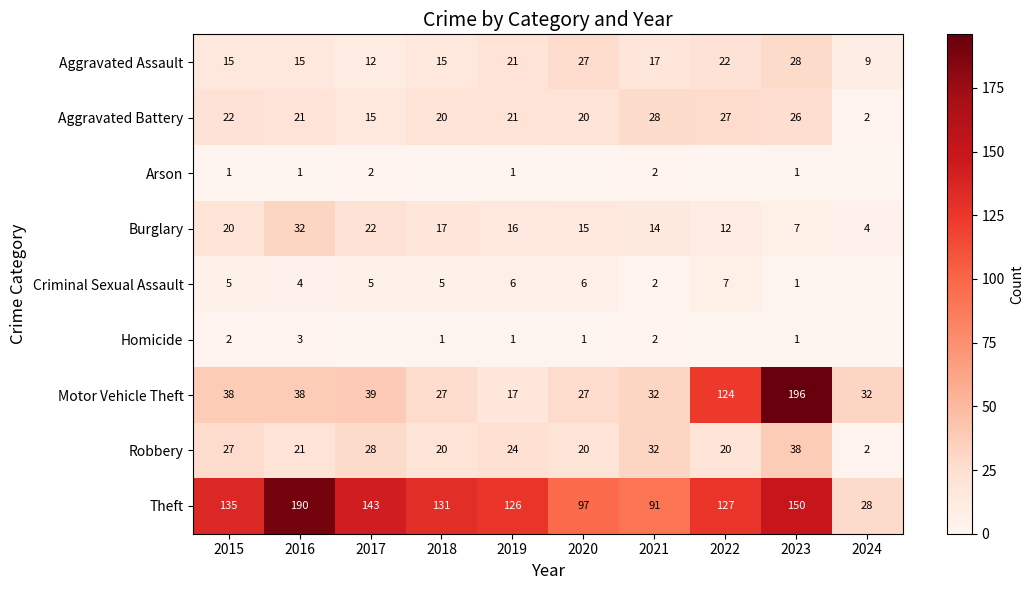

What is the difference between the Aggravated Assault values at 2023 and 2017?

16